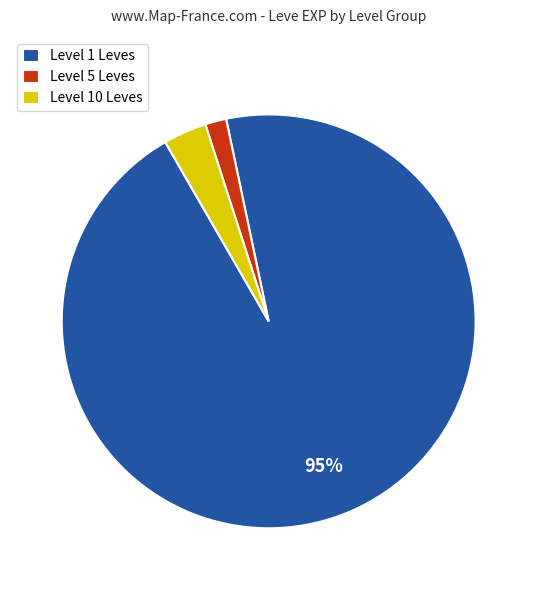

Which category has the smallest portion of the pie?

Level 5 Leves